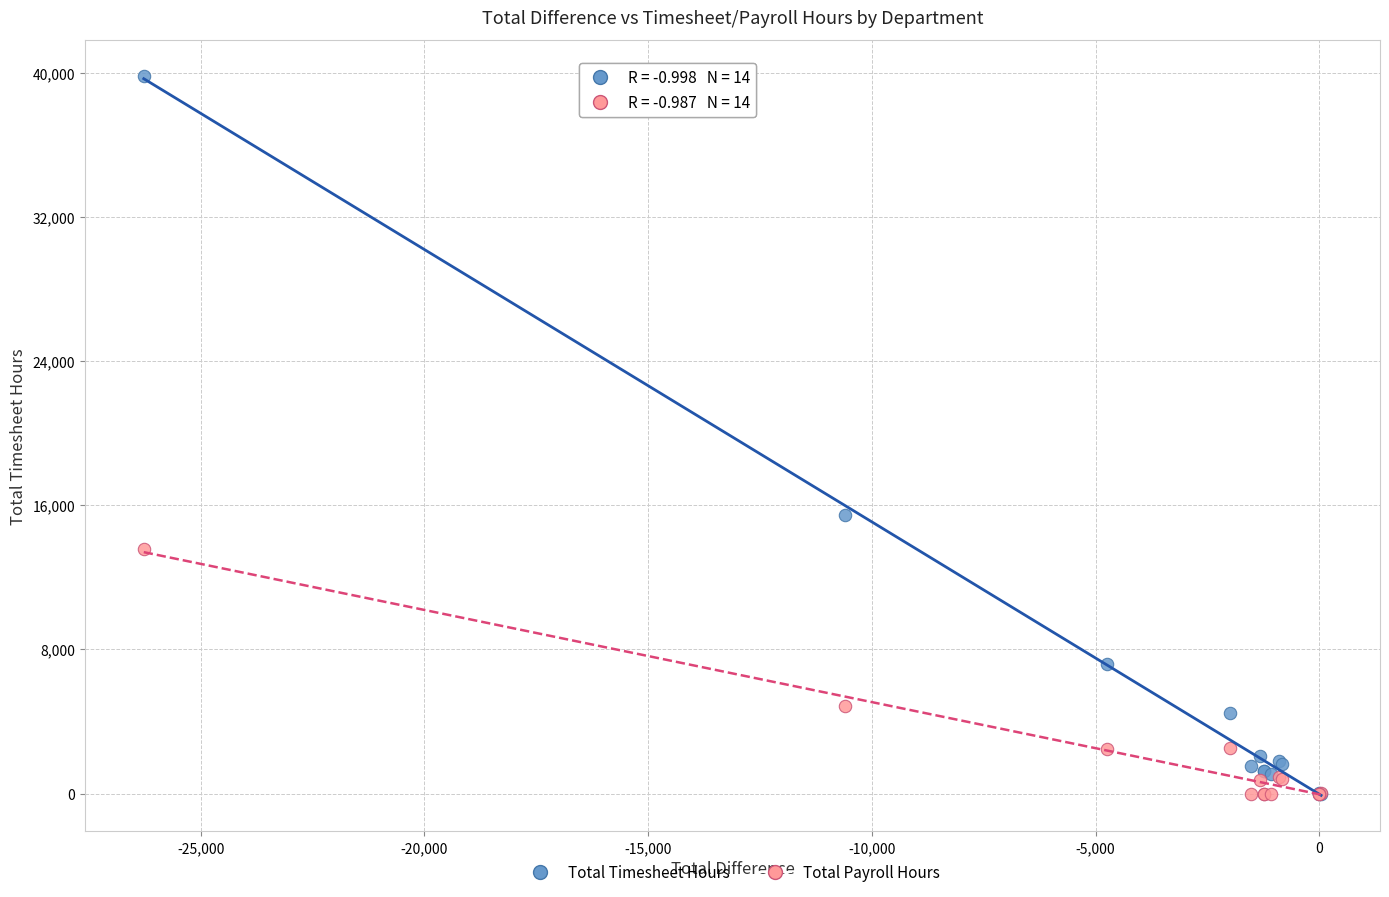

Across all series, what Y value is closest to 19914?

15448.0